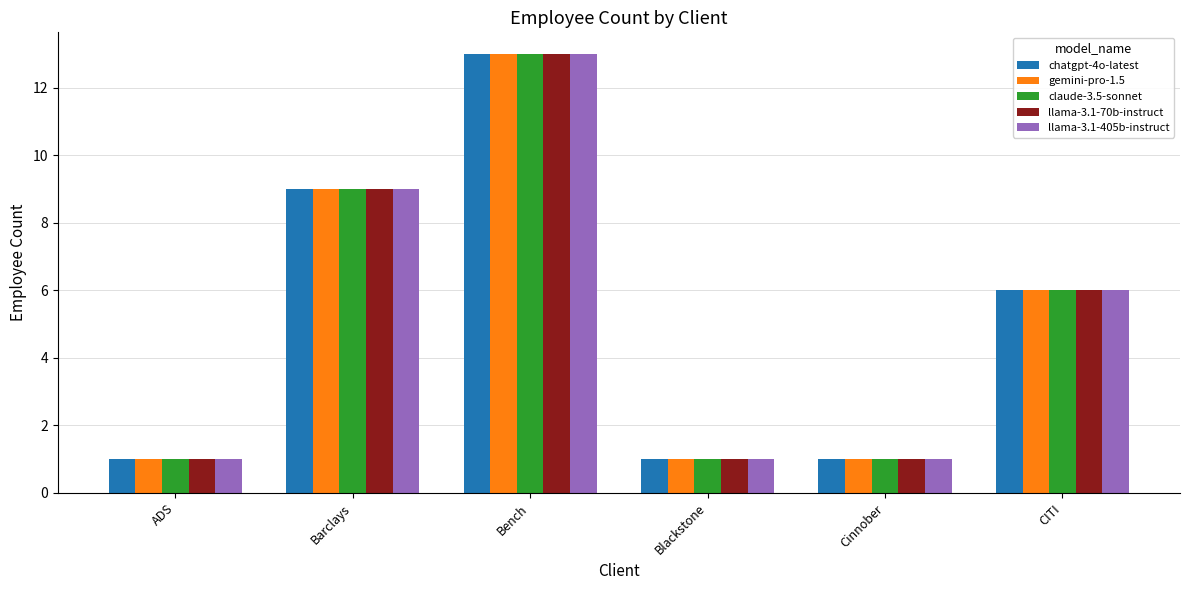

What is the total value across all series at Barclays?

45